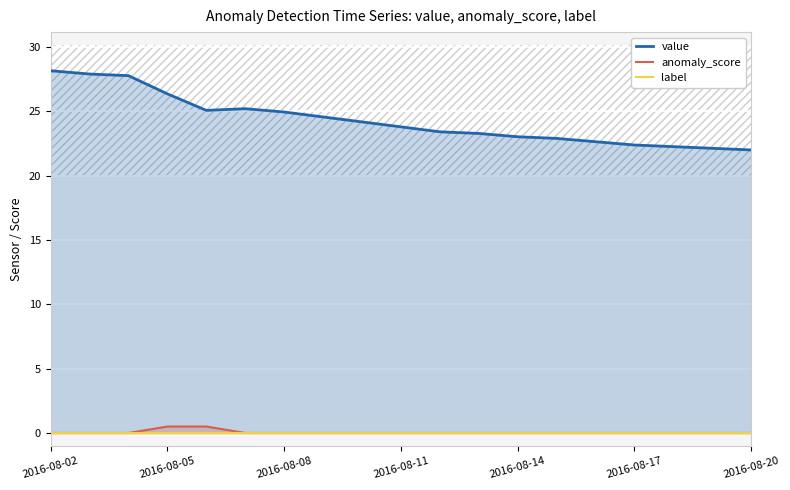

Which series has the largest total across all categories?

value